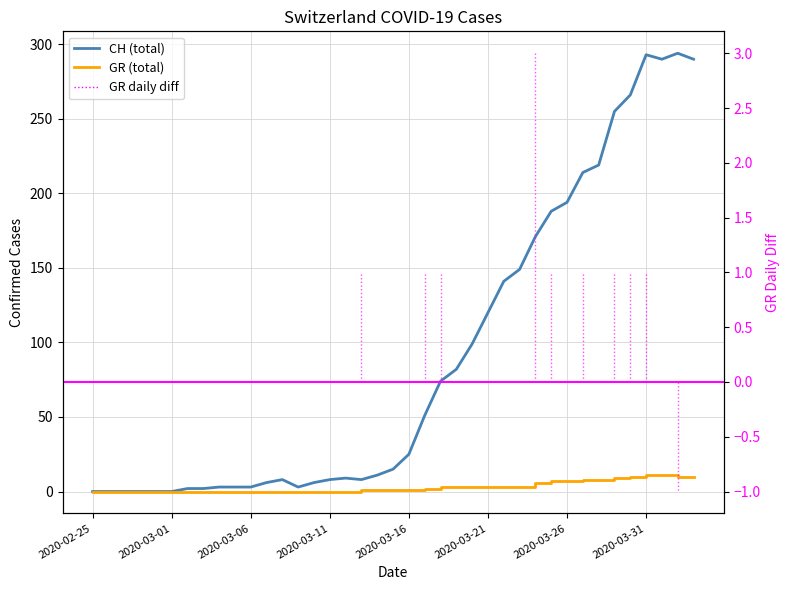

What is the spread (max minus min) of values at 2020-03-29?

246